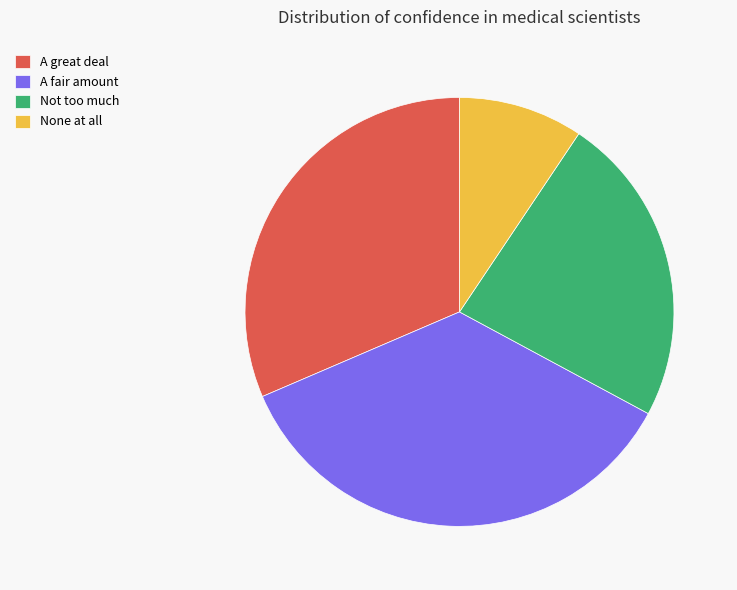

What is the largest slice in the pie chart?

A fair amount